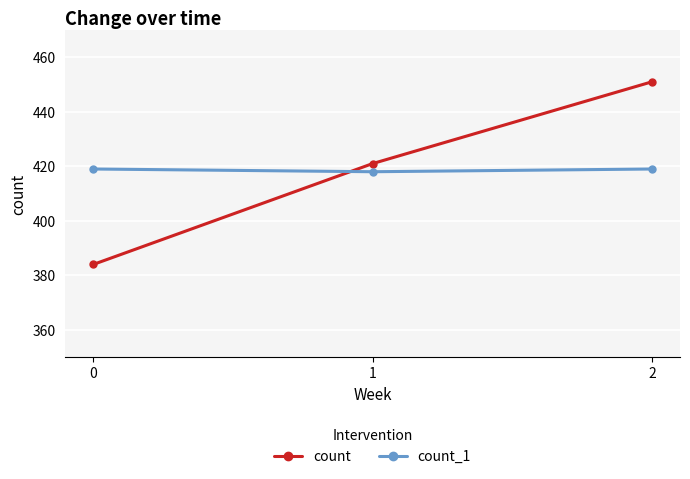

Between 0 and 2, which series saw the biggest shift?

count